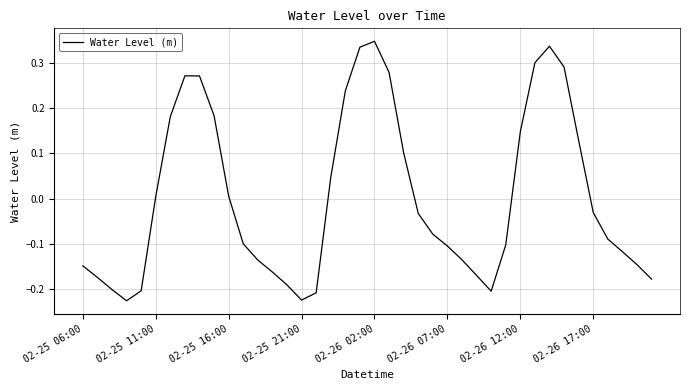

True or false: the data shows 0.0 at 02-25 16:00.

True